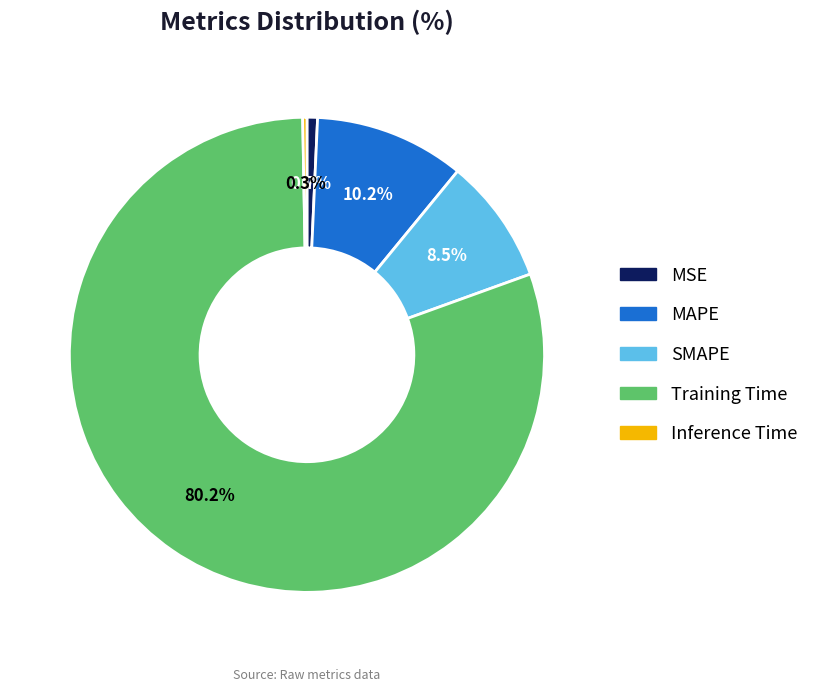

Which slice is the largest?

Training Time